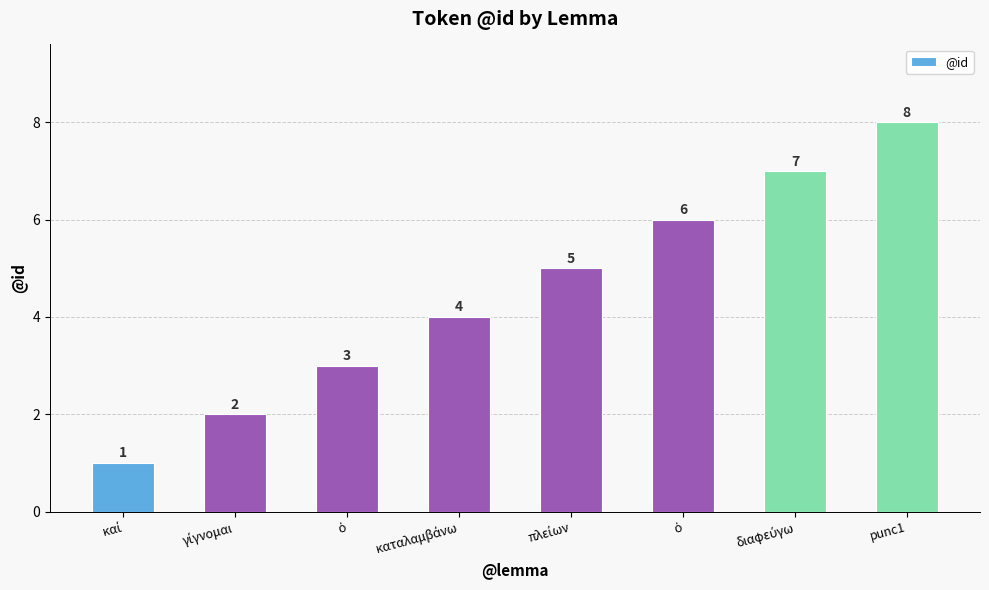

Where does the data first go above 5?

ὁ